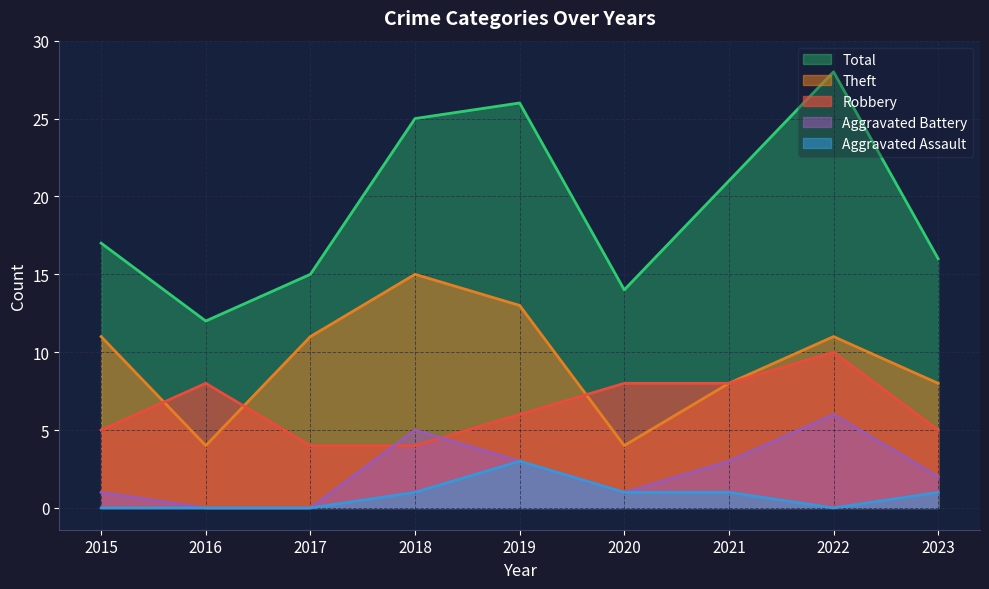

Reading right to left, list all the values displayed in this chart.

Robbery: 5	10	8	8	6	4	4	8	5
Theft: 8	11	8	4	13	15	11	4	11
Aggravated Battery: 2	6	3	1	3	5	0	0	1
Aggravated Assault: 1	0	1	1	3	1	0	0	0
Total: 16	28	21	14	26	25	15	12	17